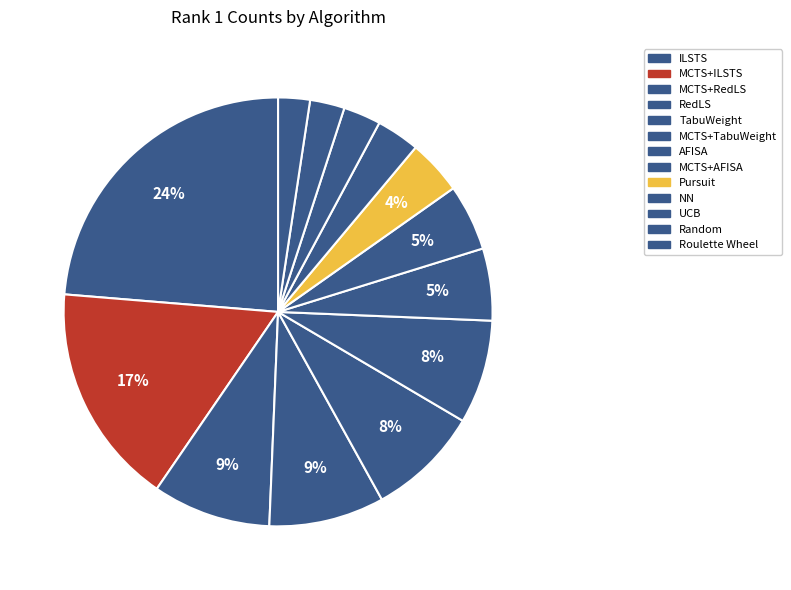

Count the number of slices in the pie.

13